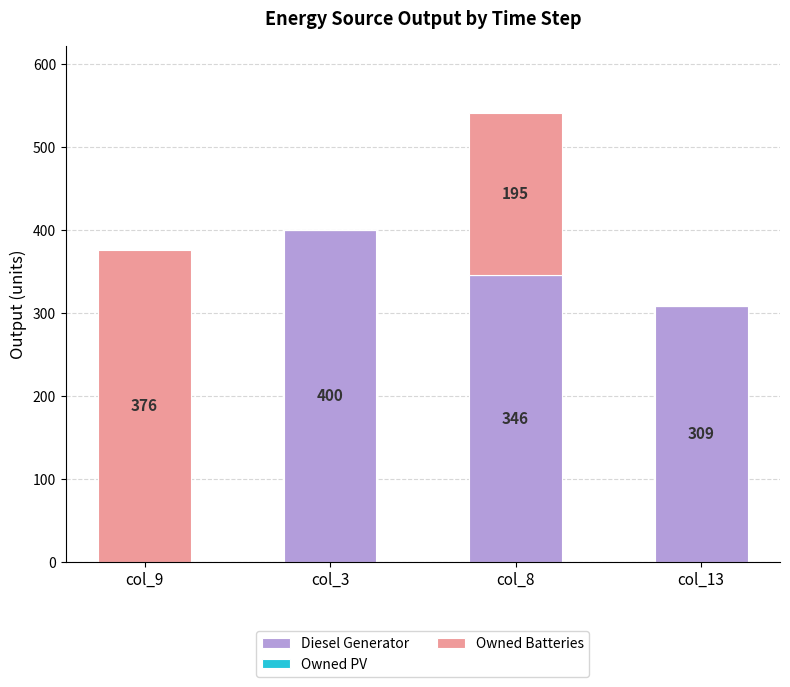

At which label does Diesel Generator reach its peak?

col_3